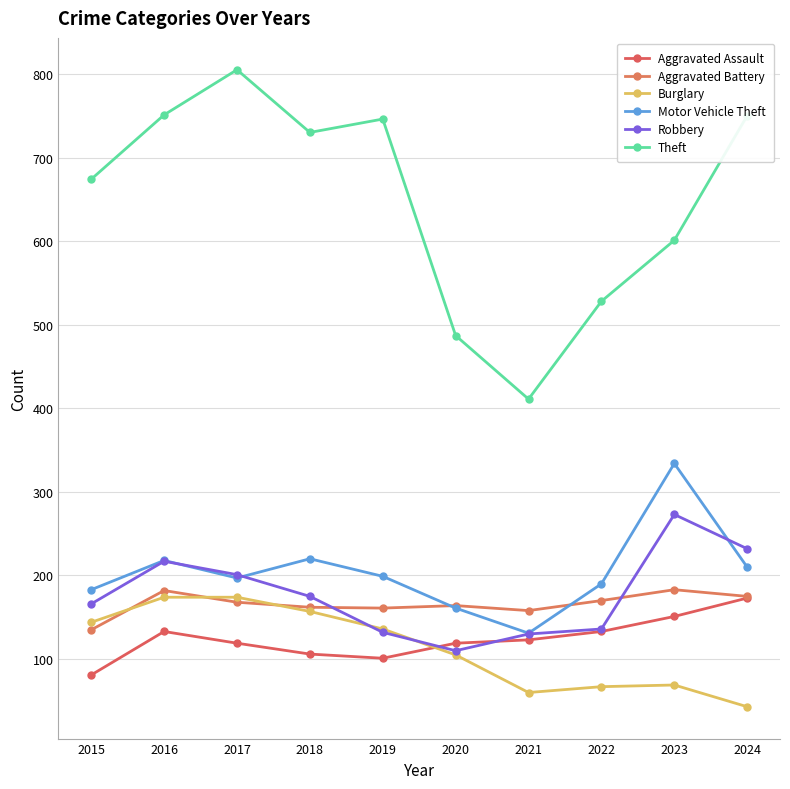

The Burglary series shows 253 at 2018. True or false?

False